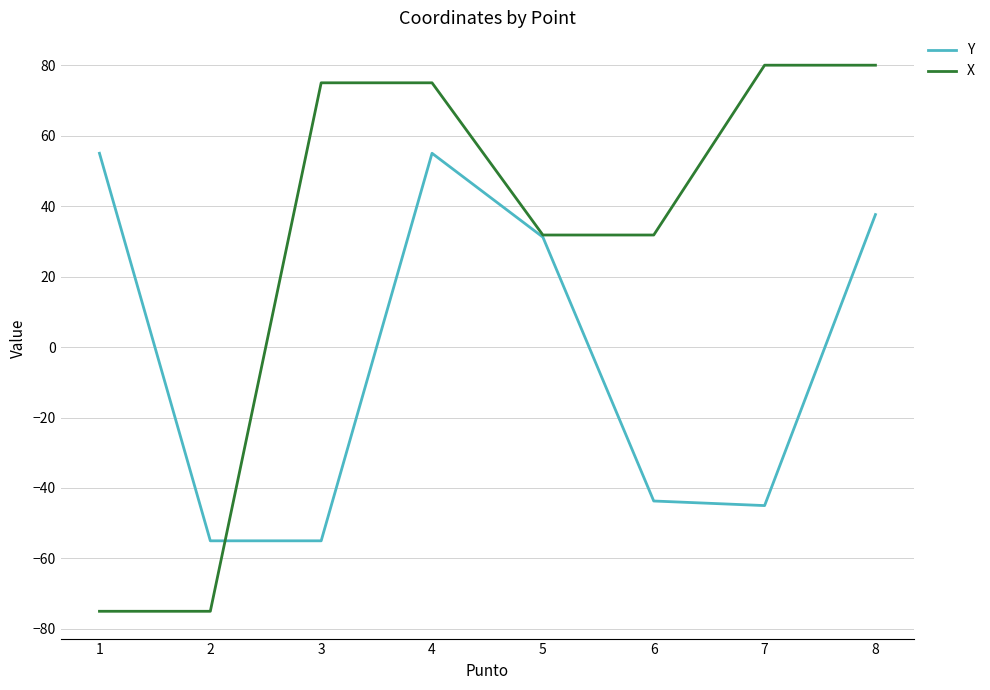

What are all the series names shown in the legend?

Y, X